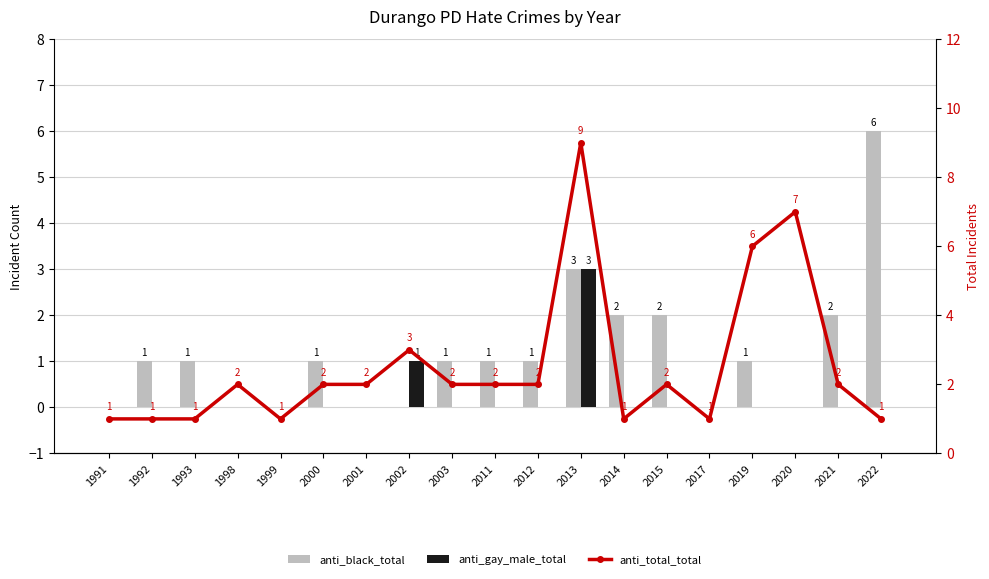

What is the difference between the highest and lowest values at 2019?

6